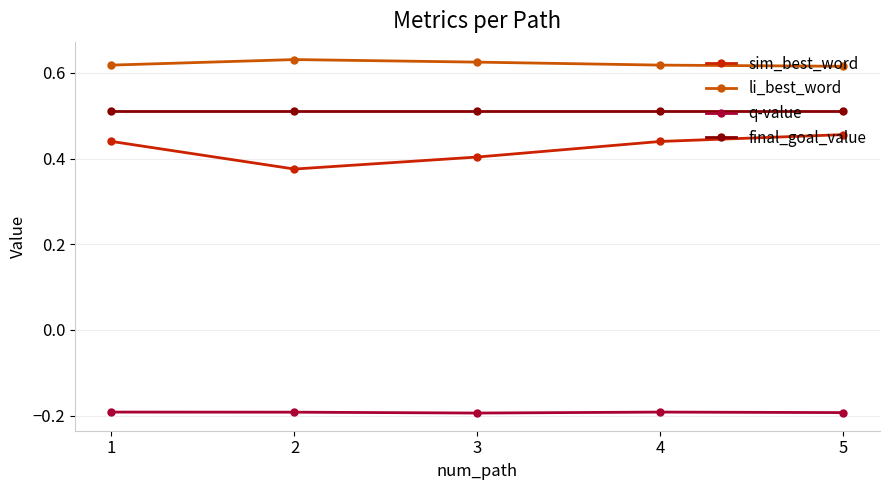

How many lines are shown in the chart?

4